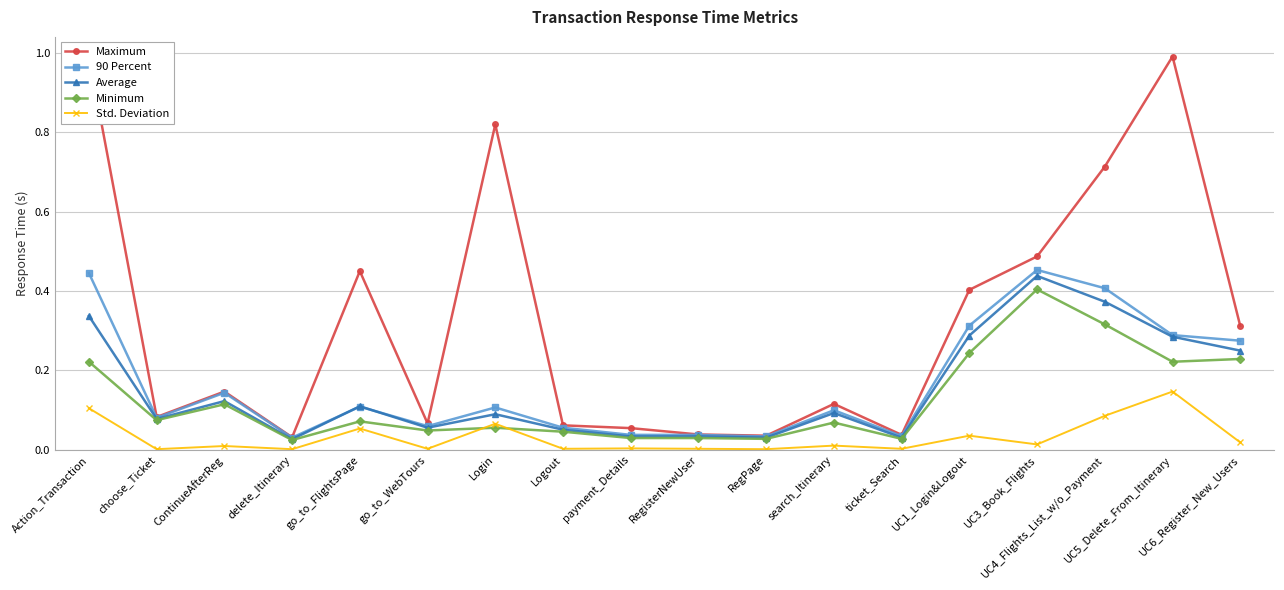

Is it true that Average equals 0.0 at RegPage?

True